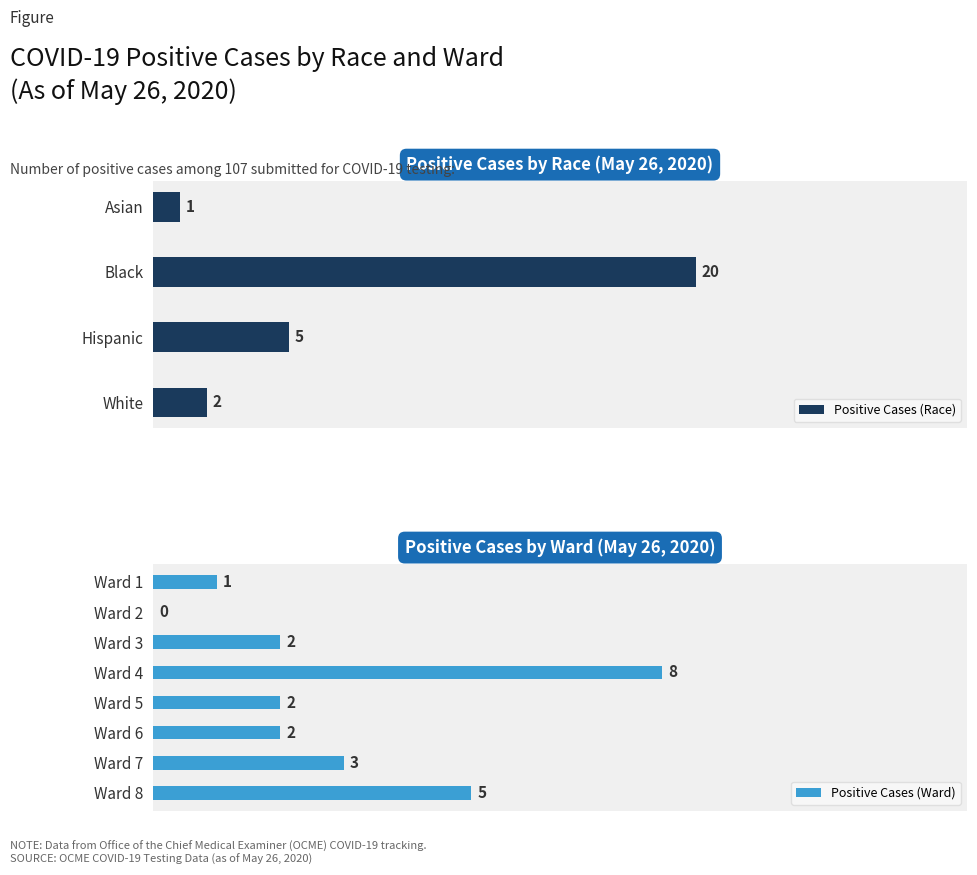

What is the value of the Black bar at the 4th from the left?

20